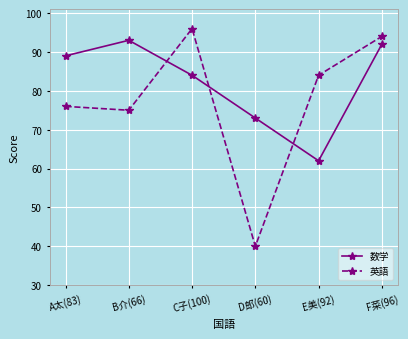

True or false: 英語 and 数学 intersect in this chart.

True